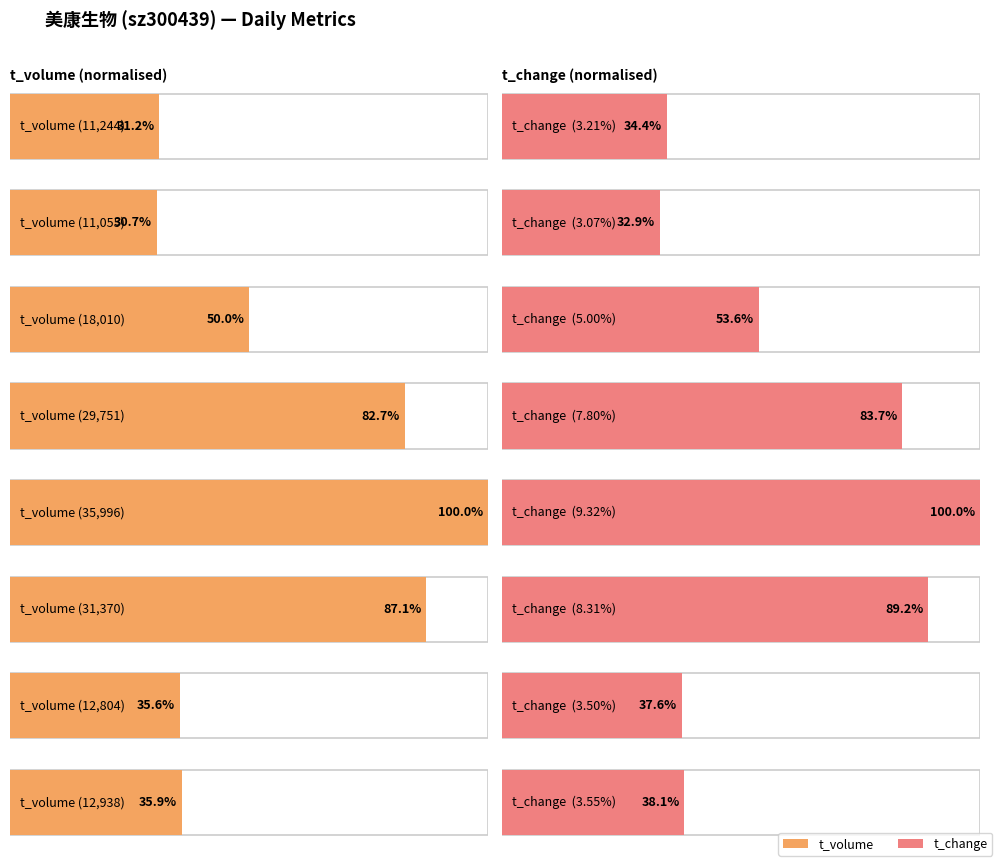

At which category is the sum across all series the highest?

2022-11-04